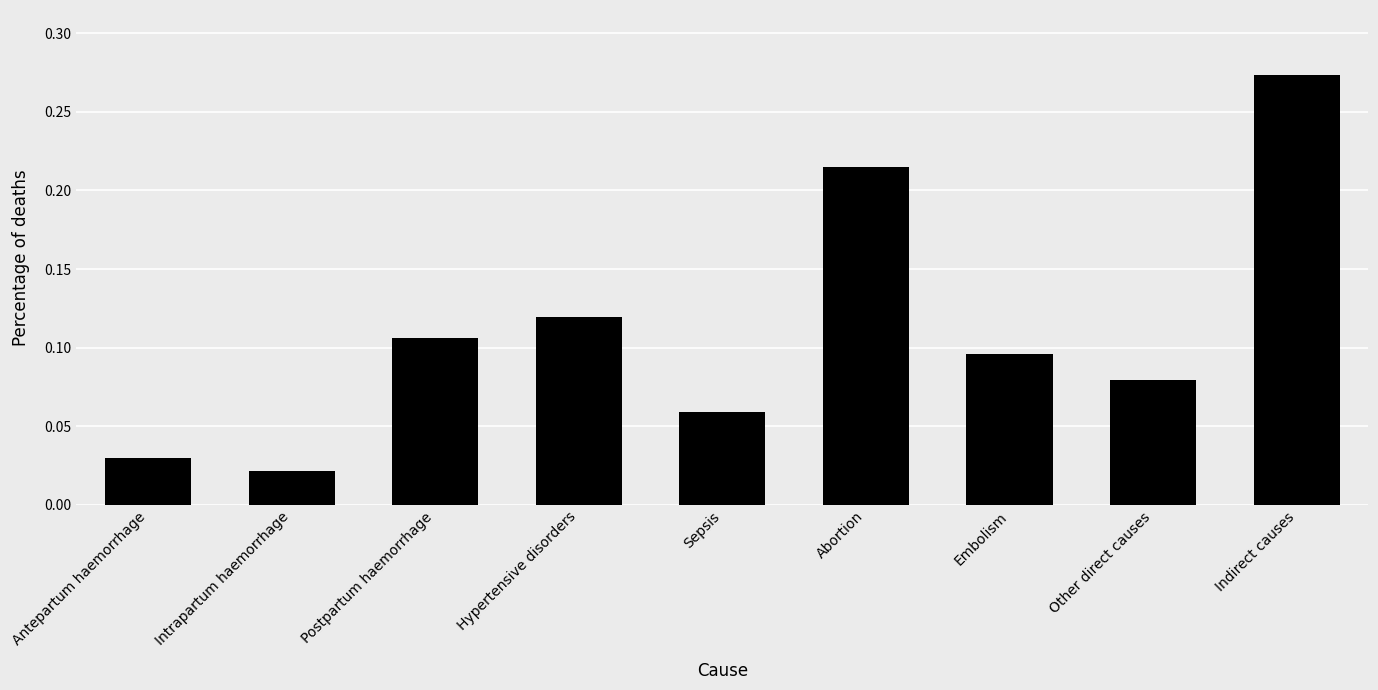

How many bars are there in total?

9